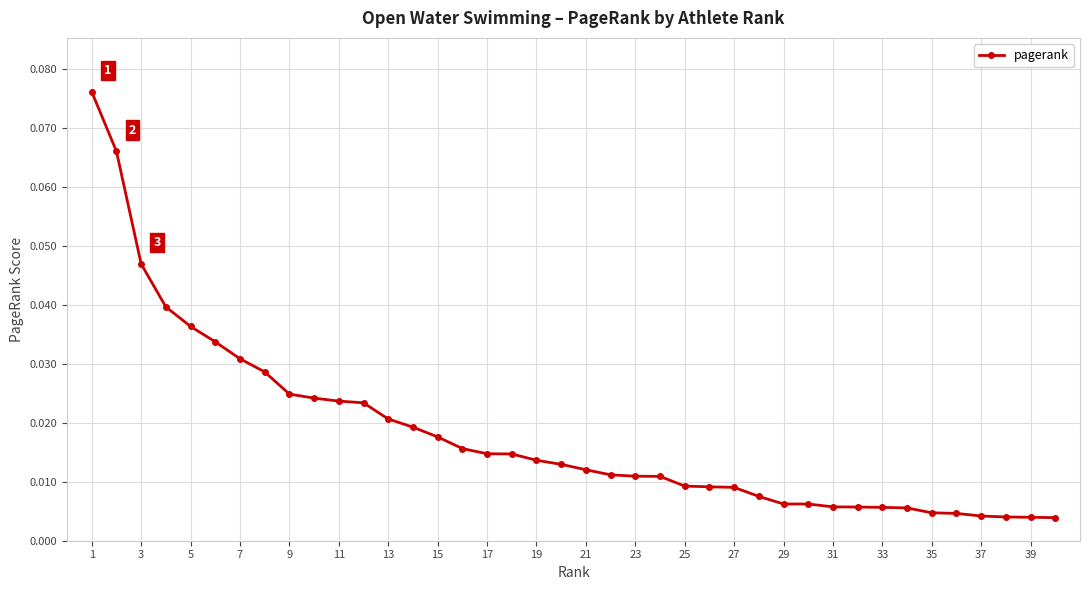

What is the sum of all values?

0.7